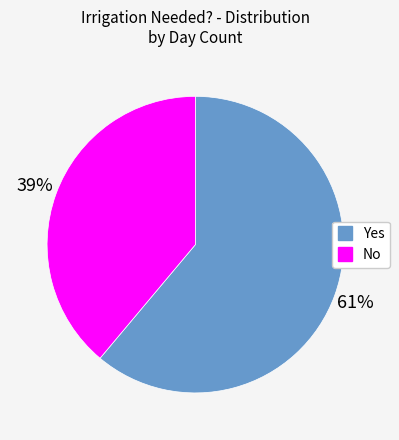

Is the sum of No and Yes greater than half?

Yes